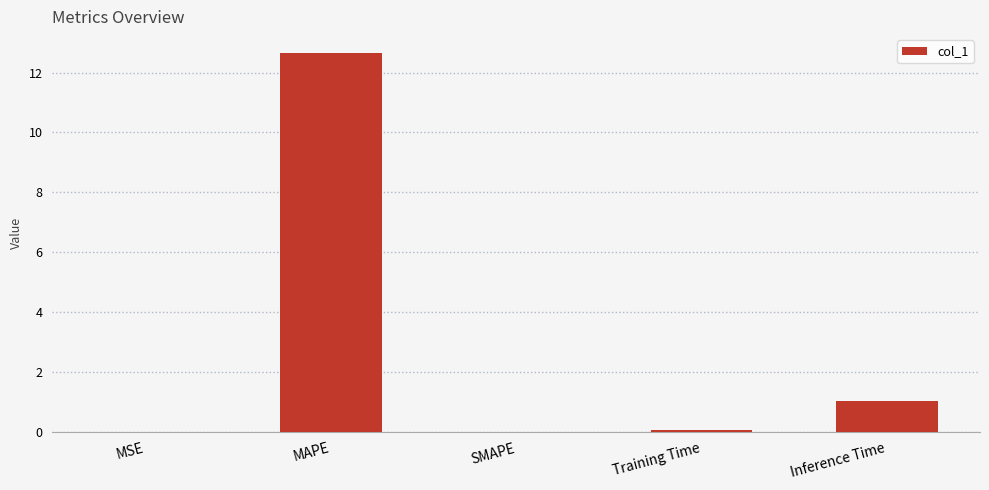

What is the change in value from MAPE to Inference Time?

-11.6